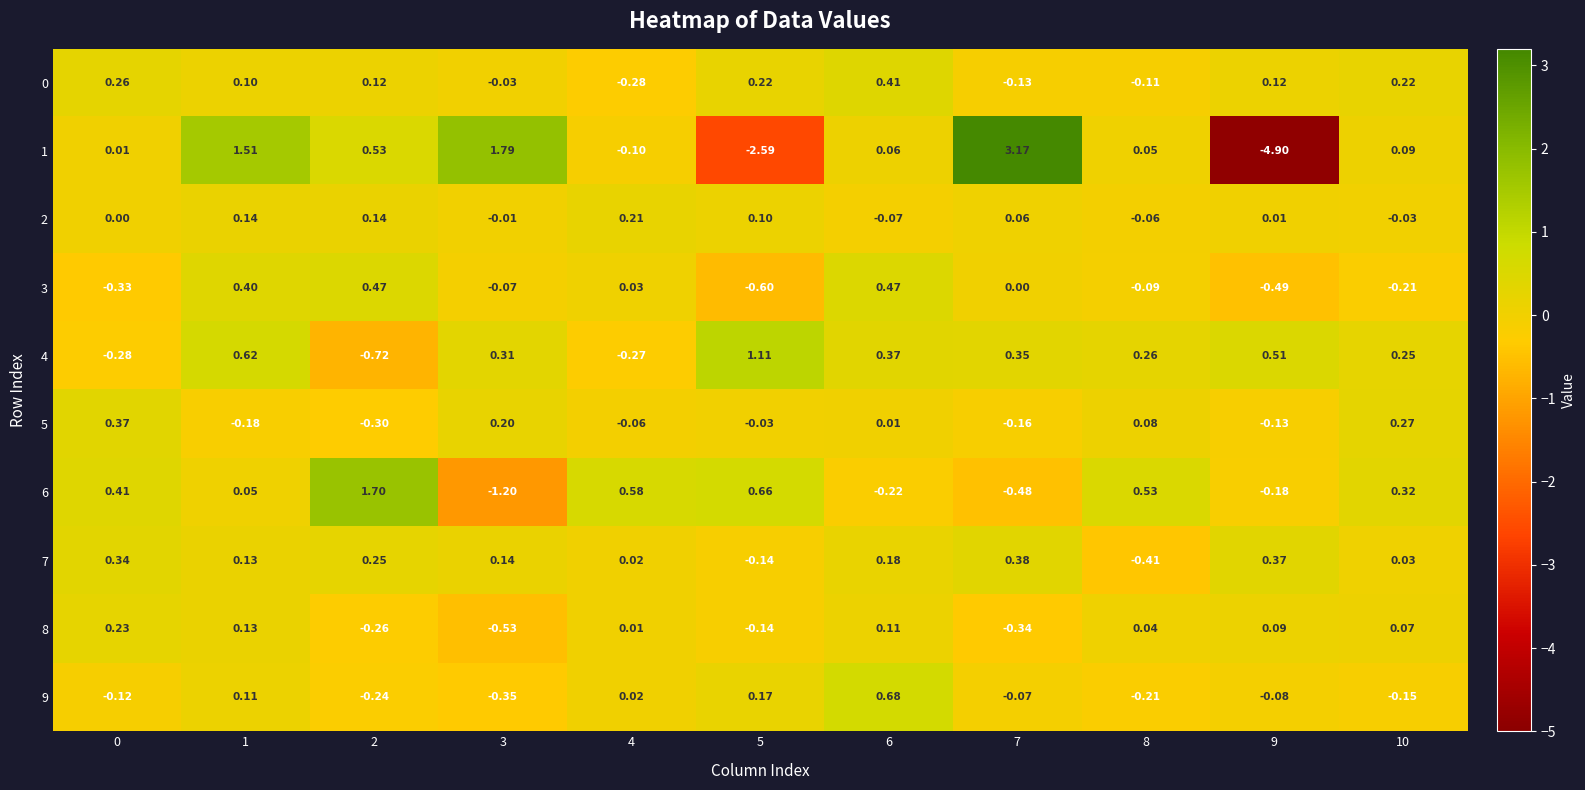

Count the number of categories in the chart.

11